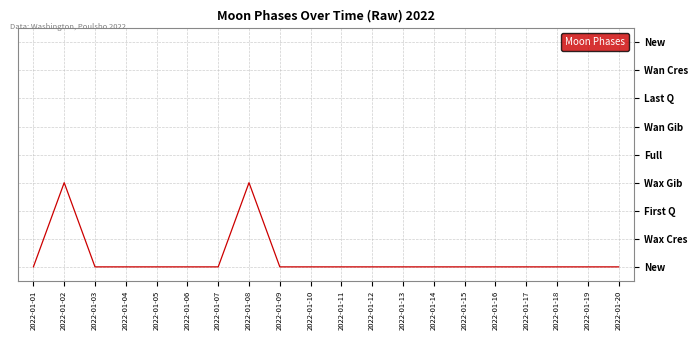

Count the values in the range 0 to 1.

18